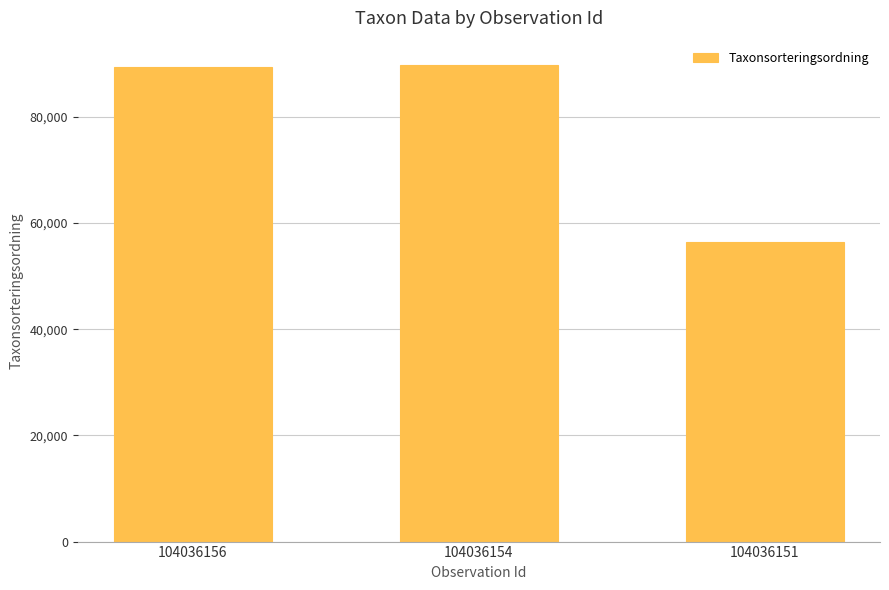

What is the minimum value shown in the chart?

56395